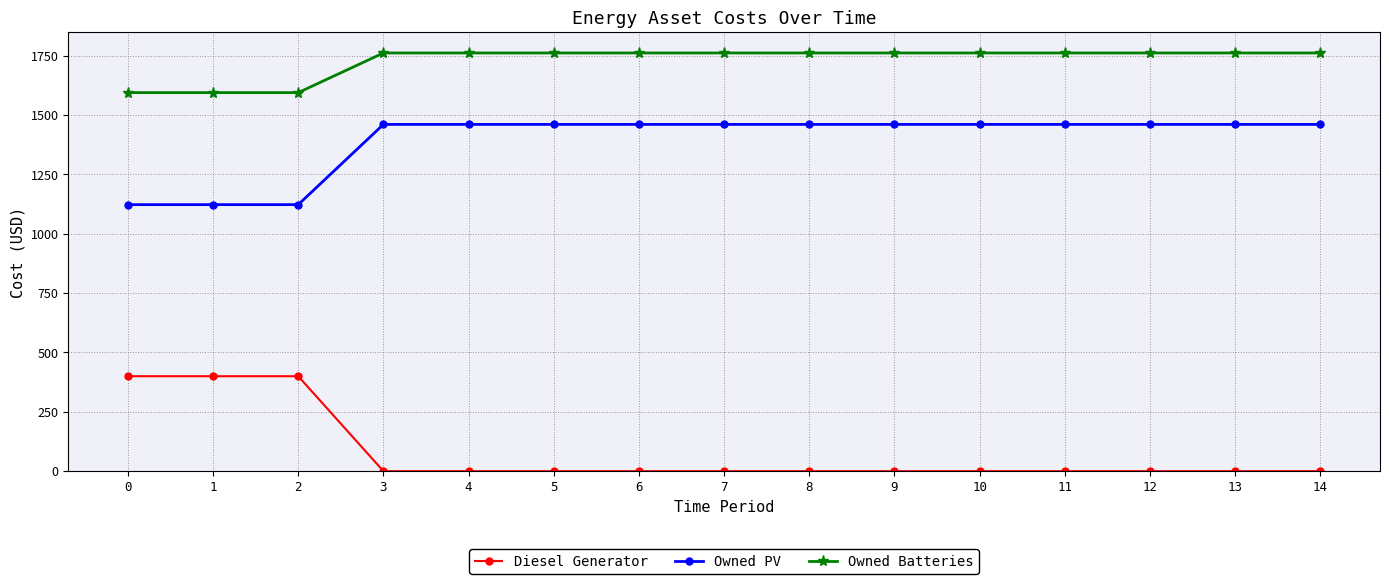

Rank the series at 0 from highest to lowest value.

Owned Batteries, Owned PV, Diesel Generator